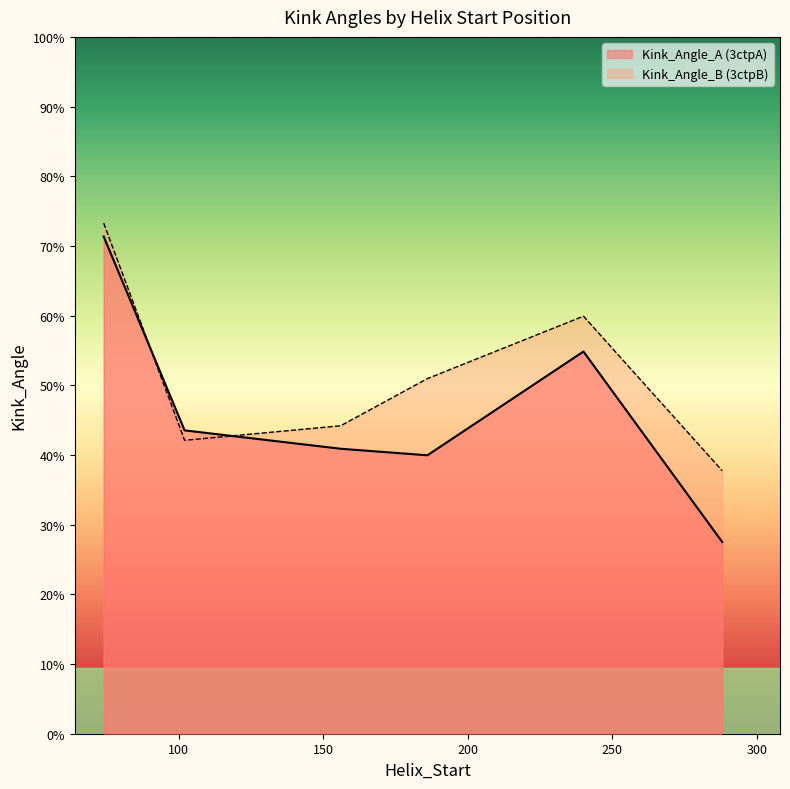

What is the sum of all Kink_Angle_A values?

44.5